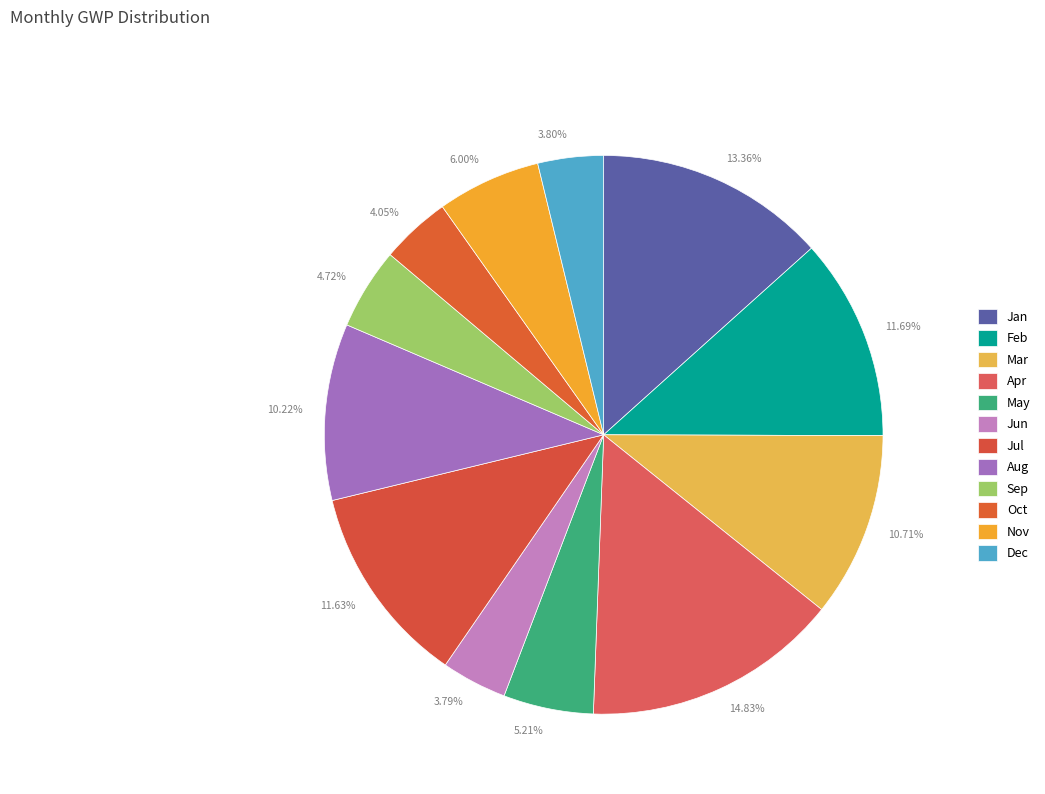

To the nearest percent, what percentage of the pie is Feb?

12%